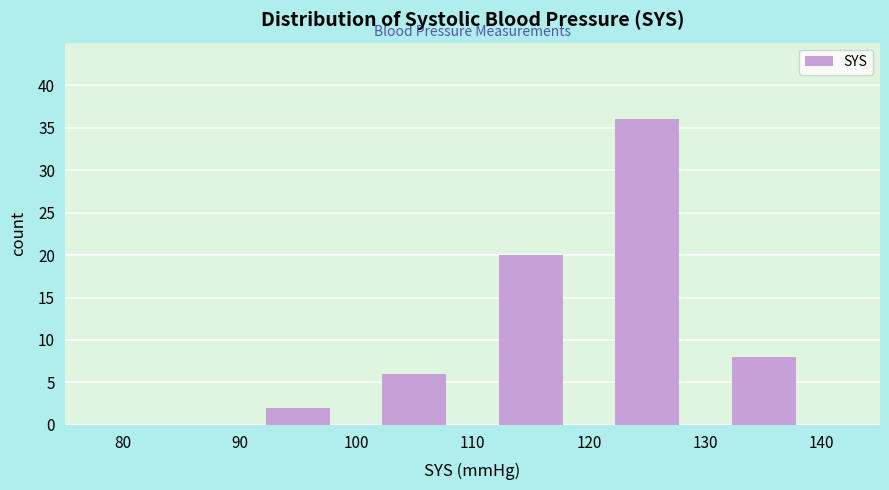

Reading left to right, transcribe this chart: for each bar, give the range it covers on the x-axis and its height. The values are not printed on the chart, so give them approximately, as read against the axis.

80 to 90: 0
90 to 100: 2
100 to 110: 6
110 to 120: 20
120 to 130: 36
130 to 140: 8